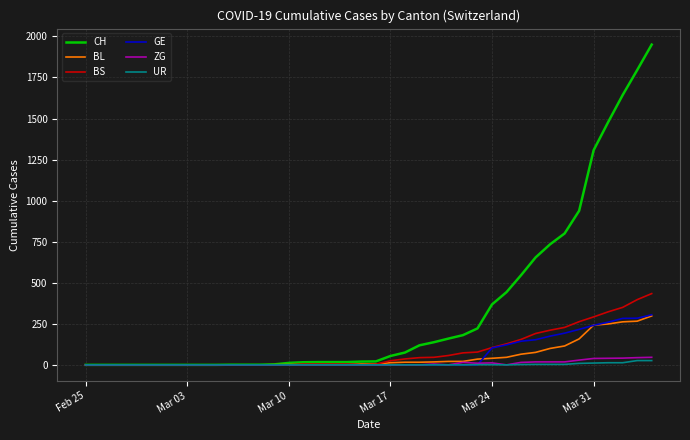

Which series has the largest range (max minus min)?

CH